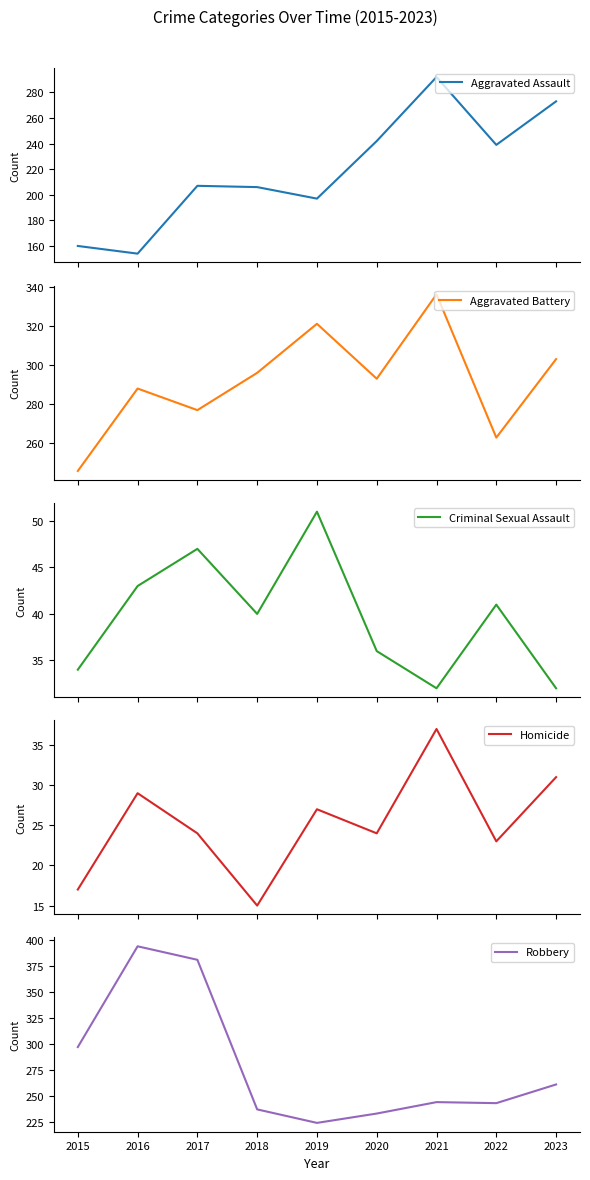

Reading right to left, extract all data points from this chart.

Aggravated Assault: 273	239	292	242	197	206	207	154	160
Aggravated Battery: 303	263	336	293	321	296	277	288	246
Criminal Sexual Assault: 32	41	32	36	51	40	47	43	34
Homicide: 31	23	37	24	27	15	24	29	17
Robbery: 261	243	244	233	224	237	381	394	297